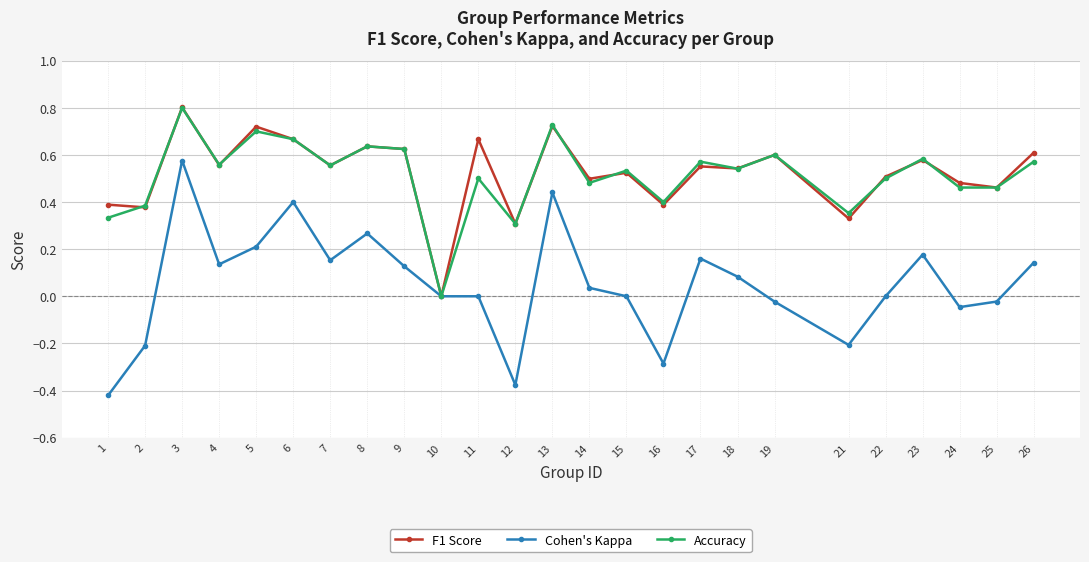

True or false: Accuracy has a value of 0.6 at 17.

True